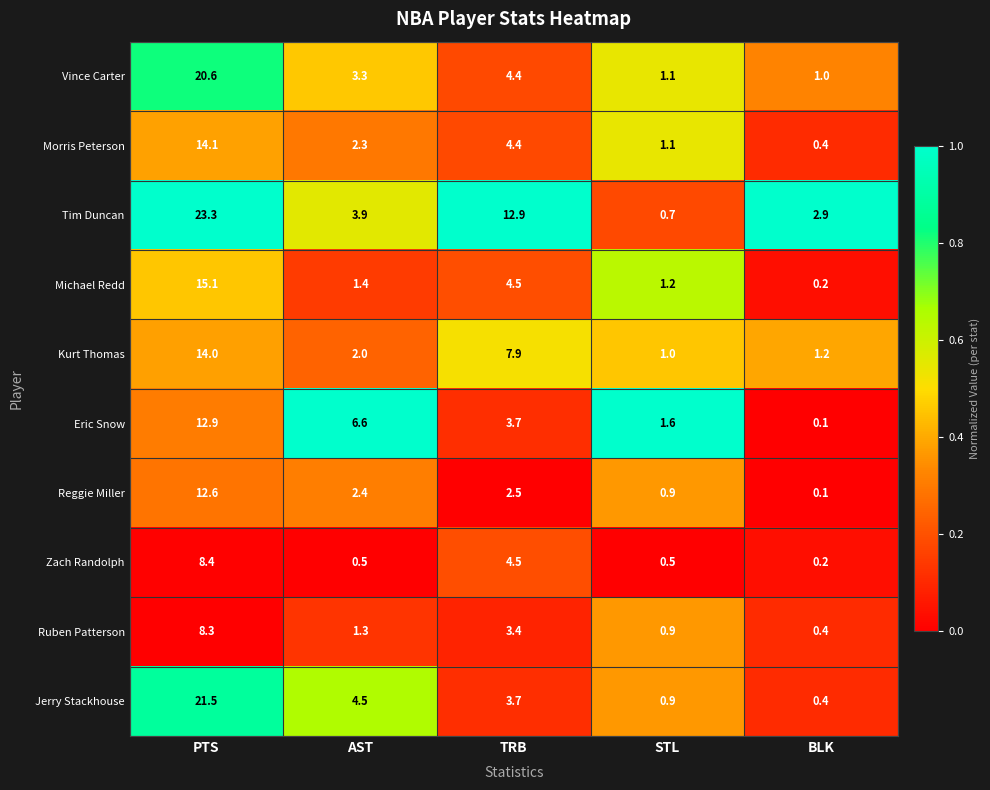

Which series changed the most between PTS and TRB?

Jerry Stackhouse